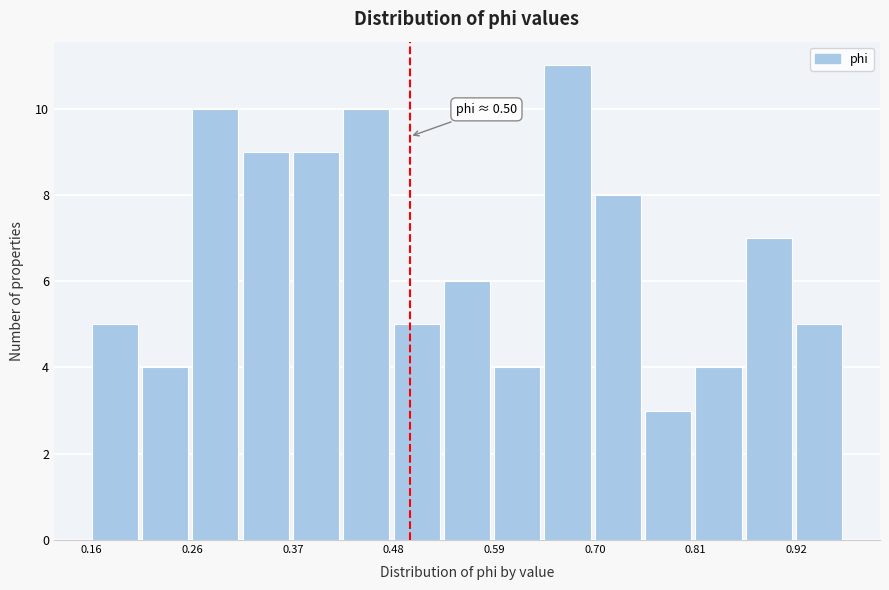

Read against the x-axis, roughly where is the centre of the tallest bar?

0.68